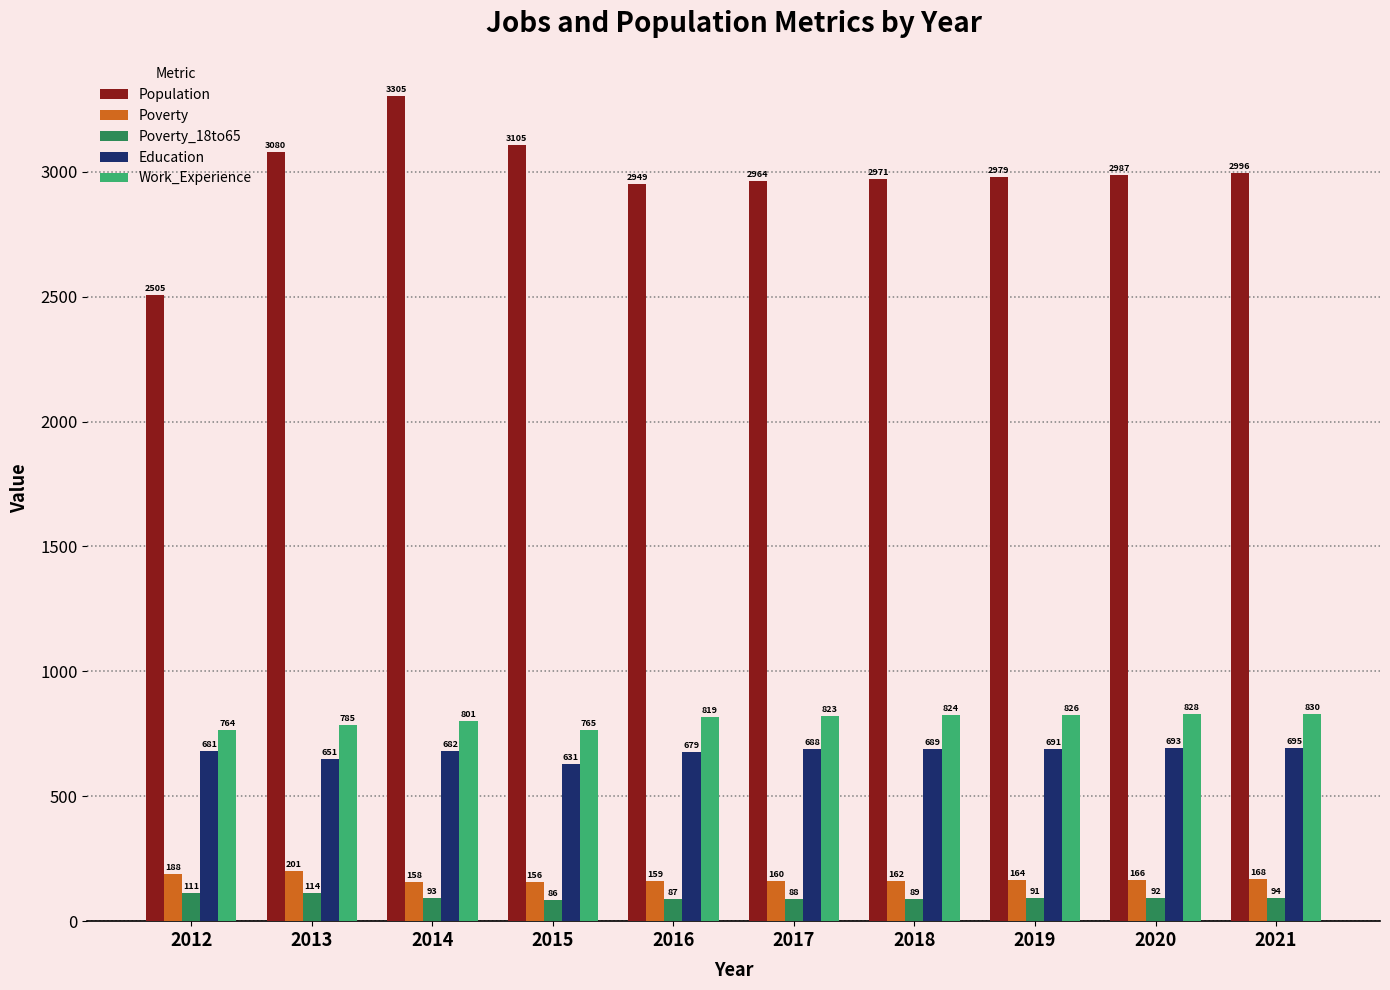

Between 2017 and 2020, which series saw the biggest shift?

Population